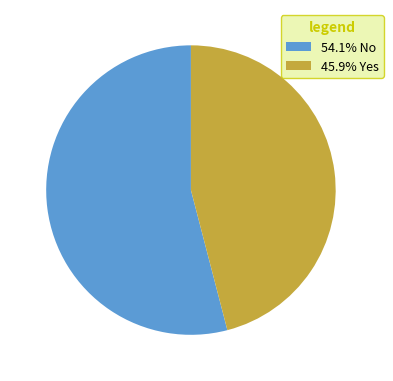

Does 45.9% Yes account for over 50% of the chart?

No